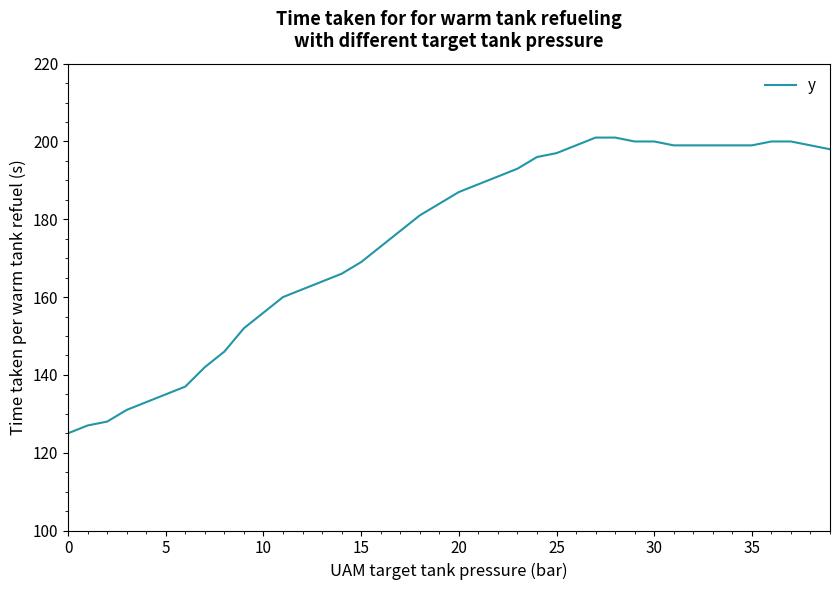

What is the greatest value displayed?

201